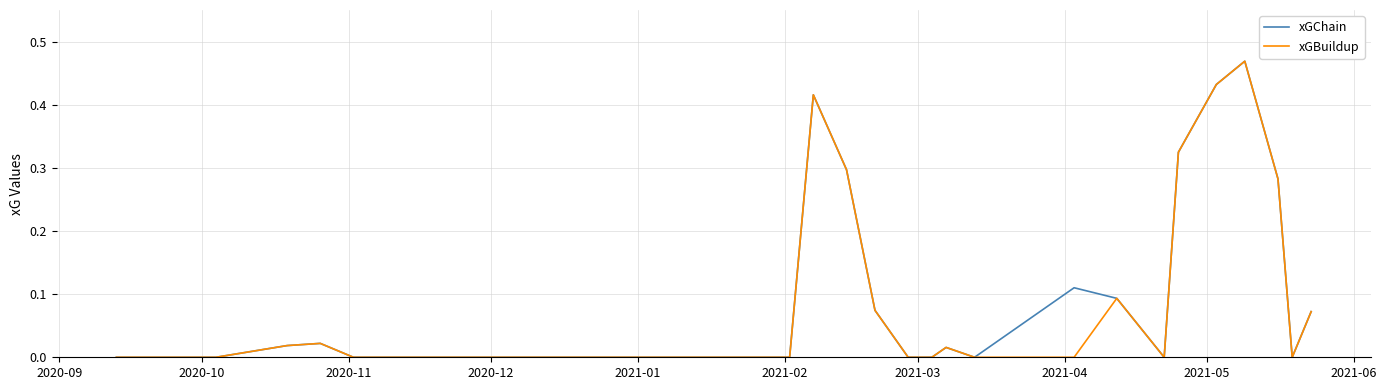

What are all the series names shown in the legend?

xGChain, xGBuildup